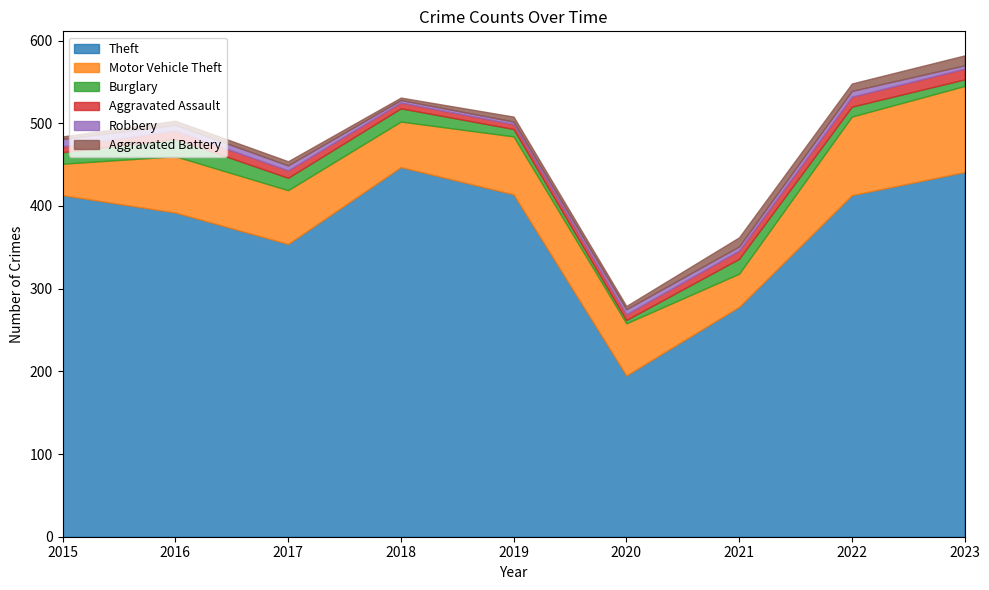

What is the maximum value for Burglary?

21